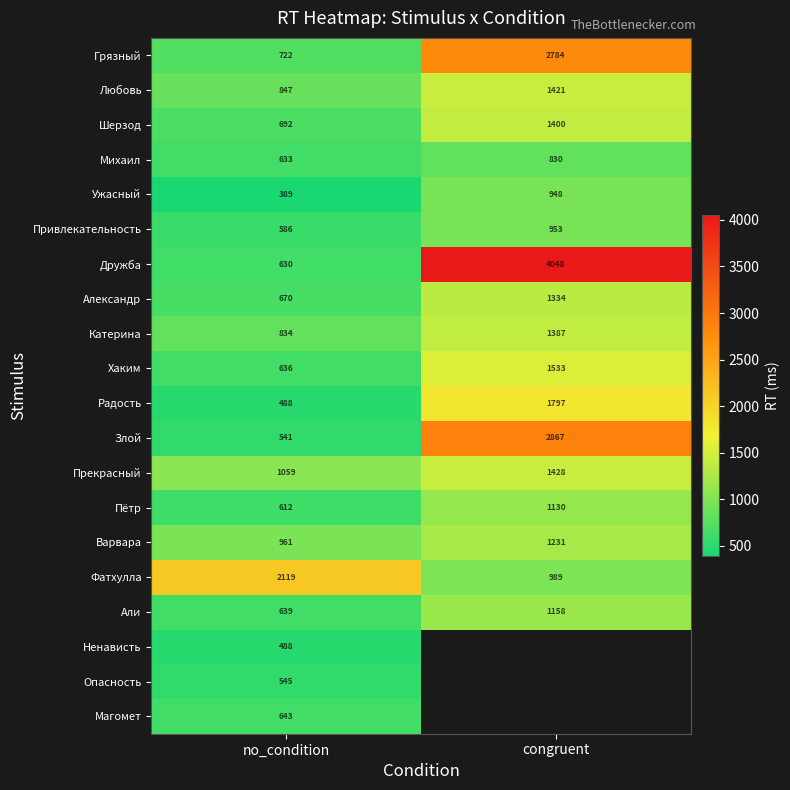

The value of Пётр at no_condition is 250.6. True or false?

False